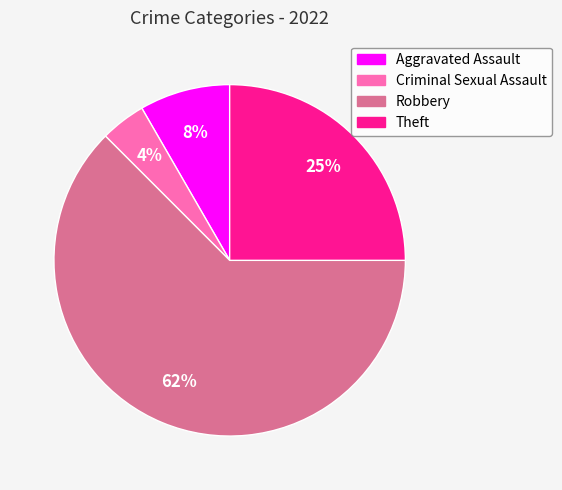

Does any single category account for the majority?

Yes